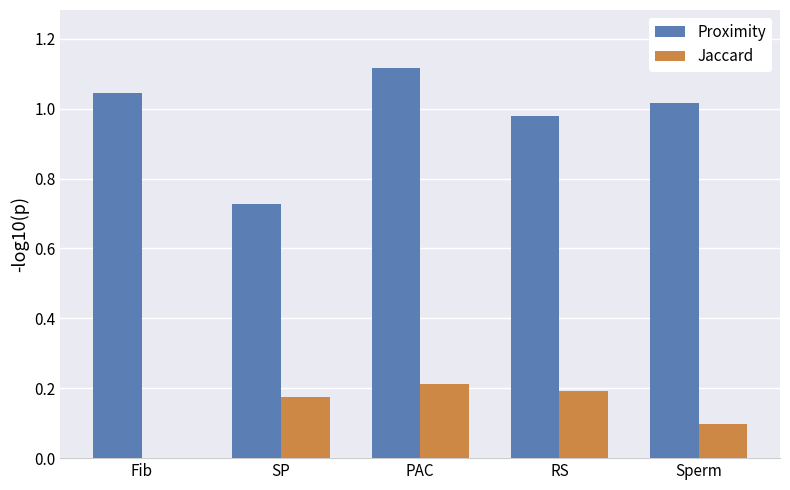

At which category is the sum across all series the highest?

PAC